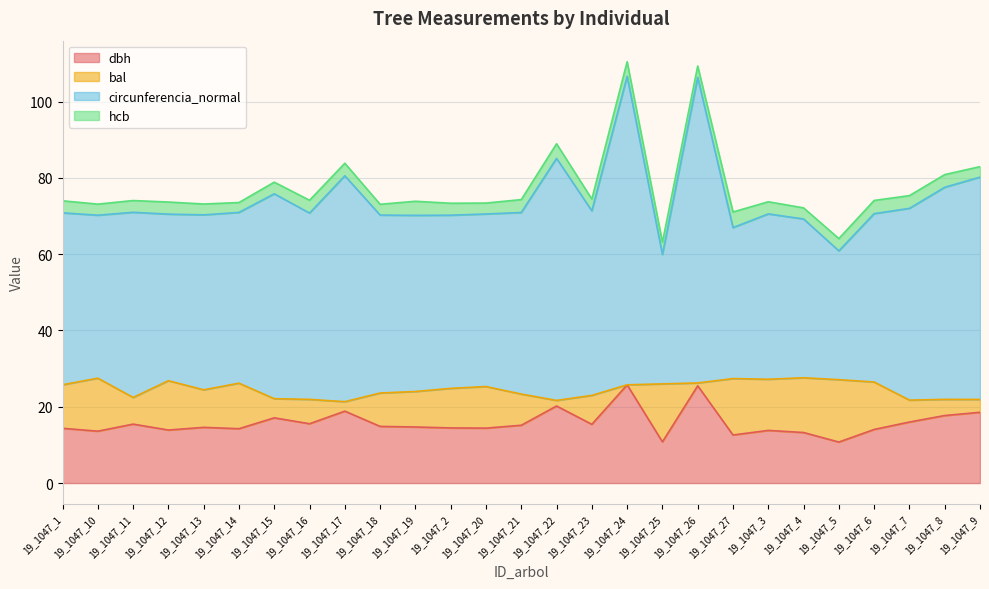

How many interior local peaks does the circunferencia_normal series have?

7